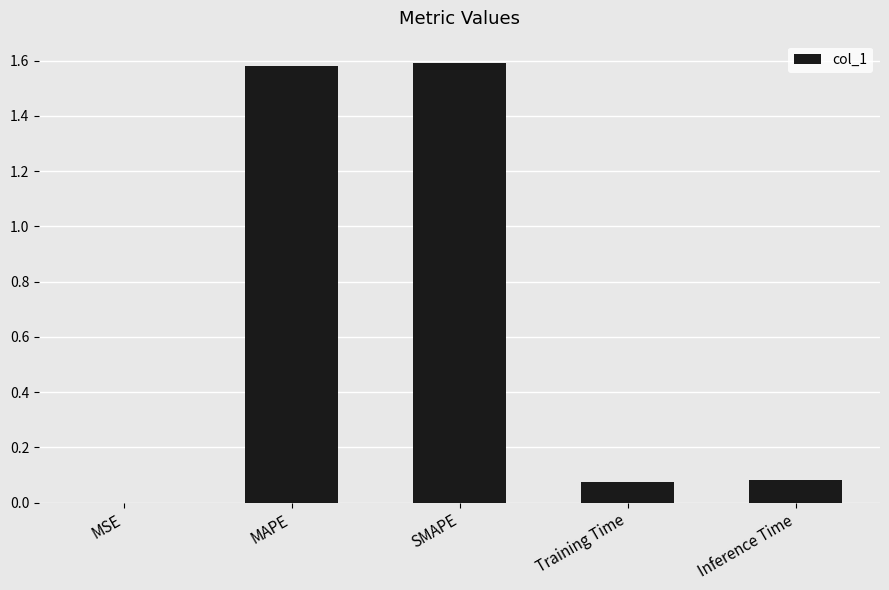

The value at SMAPE is 1.6. True or false?

True